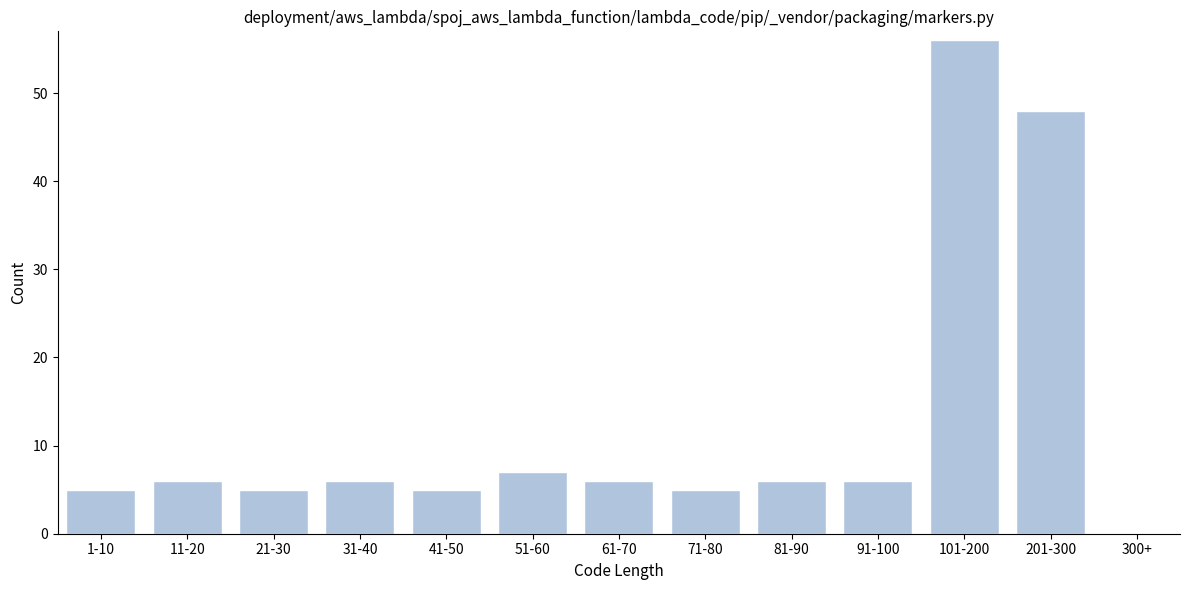

Reading left to right, what are all the values shown in this chart?

1-10=5	11-20=6	21-30=5	31-40=6	41-50=5	51-60=7	61-70=6	71-80=5	81-90=6	91-100=6	101-200=56	201-300=48	300+=0